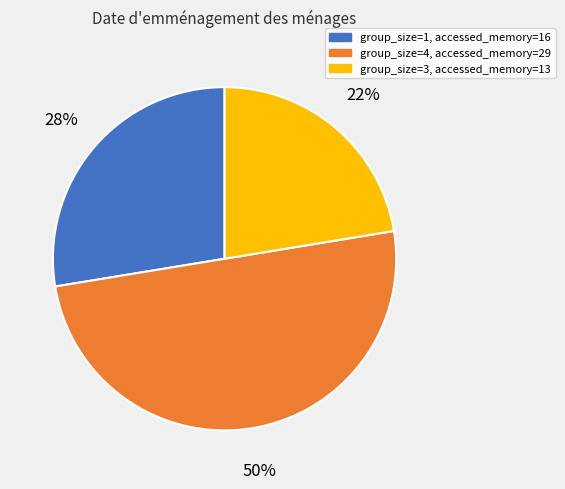

Count the number of slices in the pie.

3